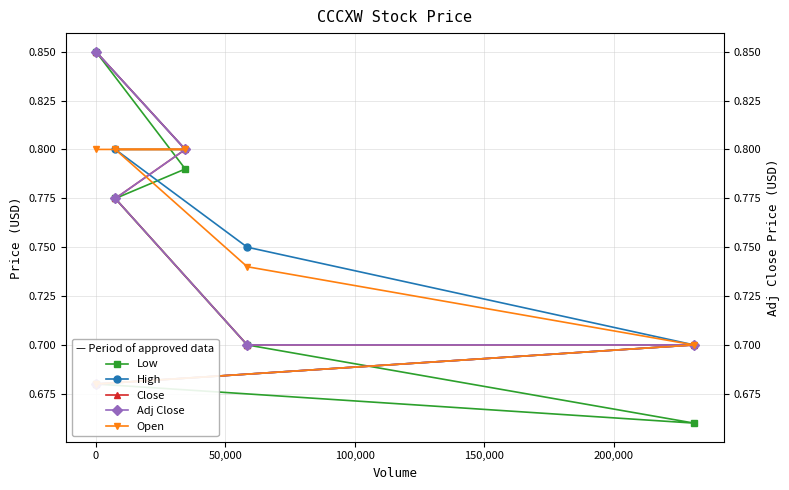

Does the chart have visible grid lines?

Yes